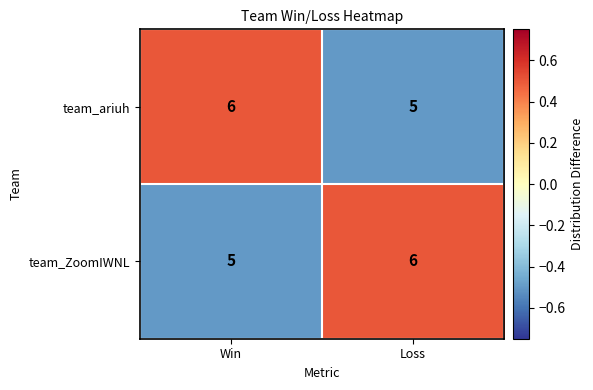

What is the difference between the highest and lowest values at Loss?

1